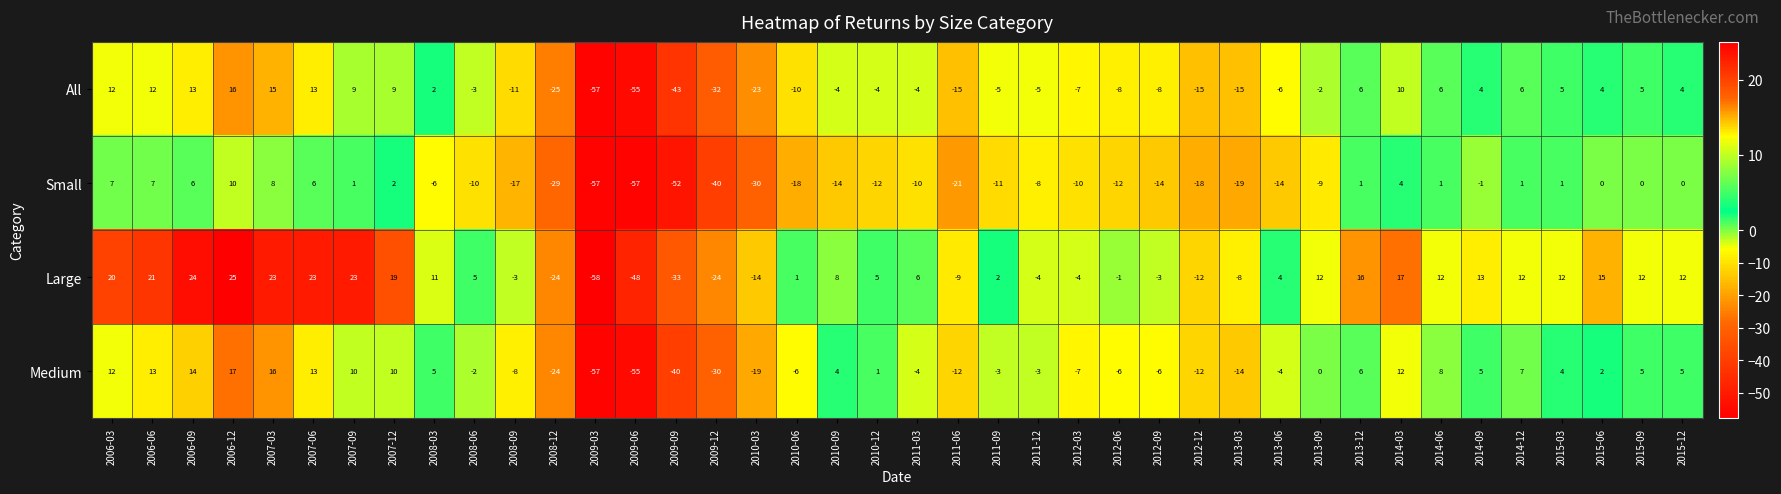

Between 2009-03 and 2013-12, which series saw the biggest shift?

Large